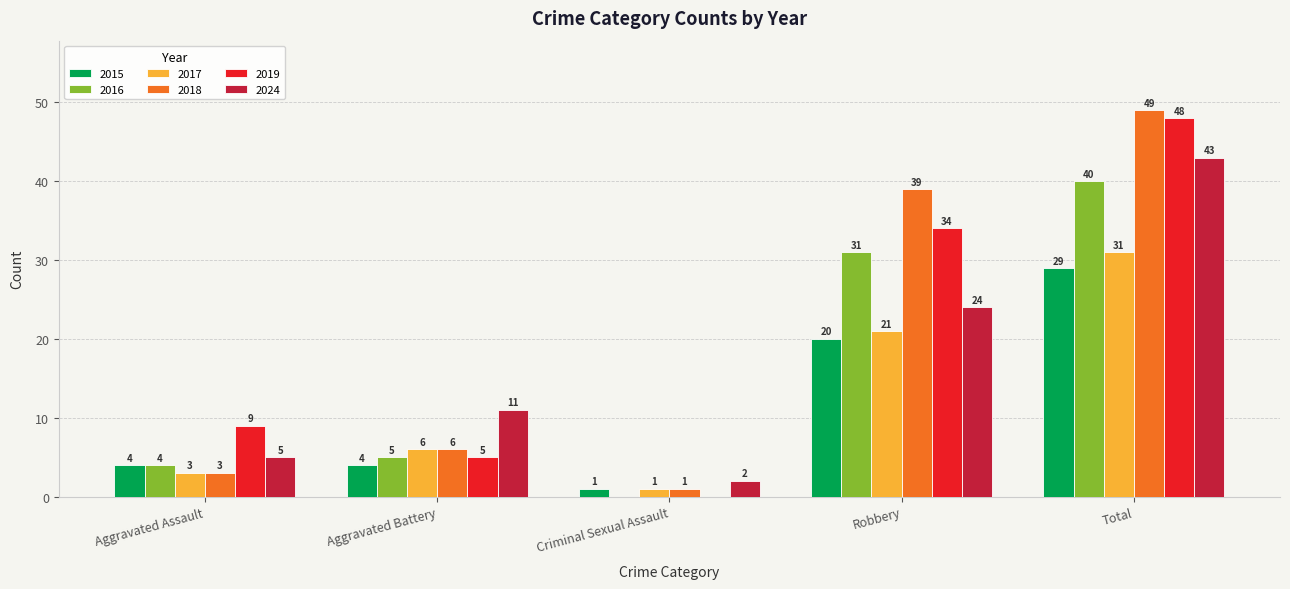

How many distinct data groups are displayed?

6